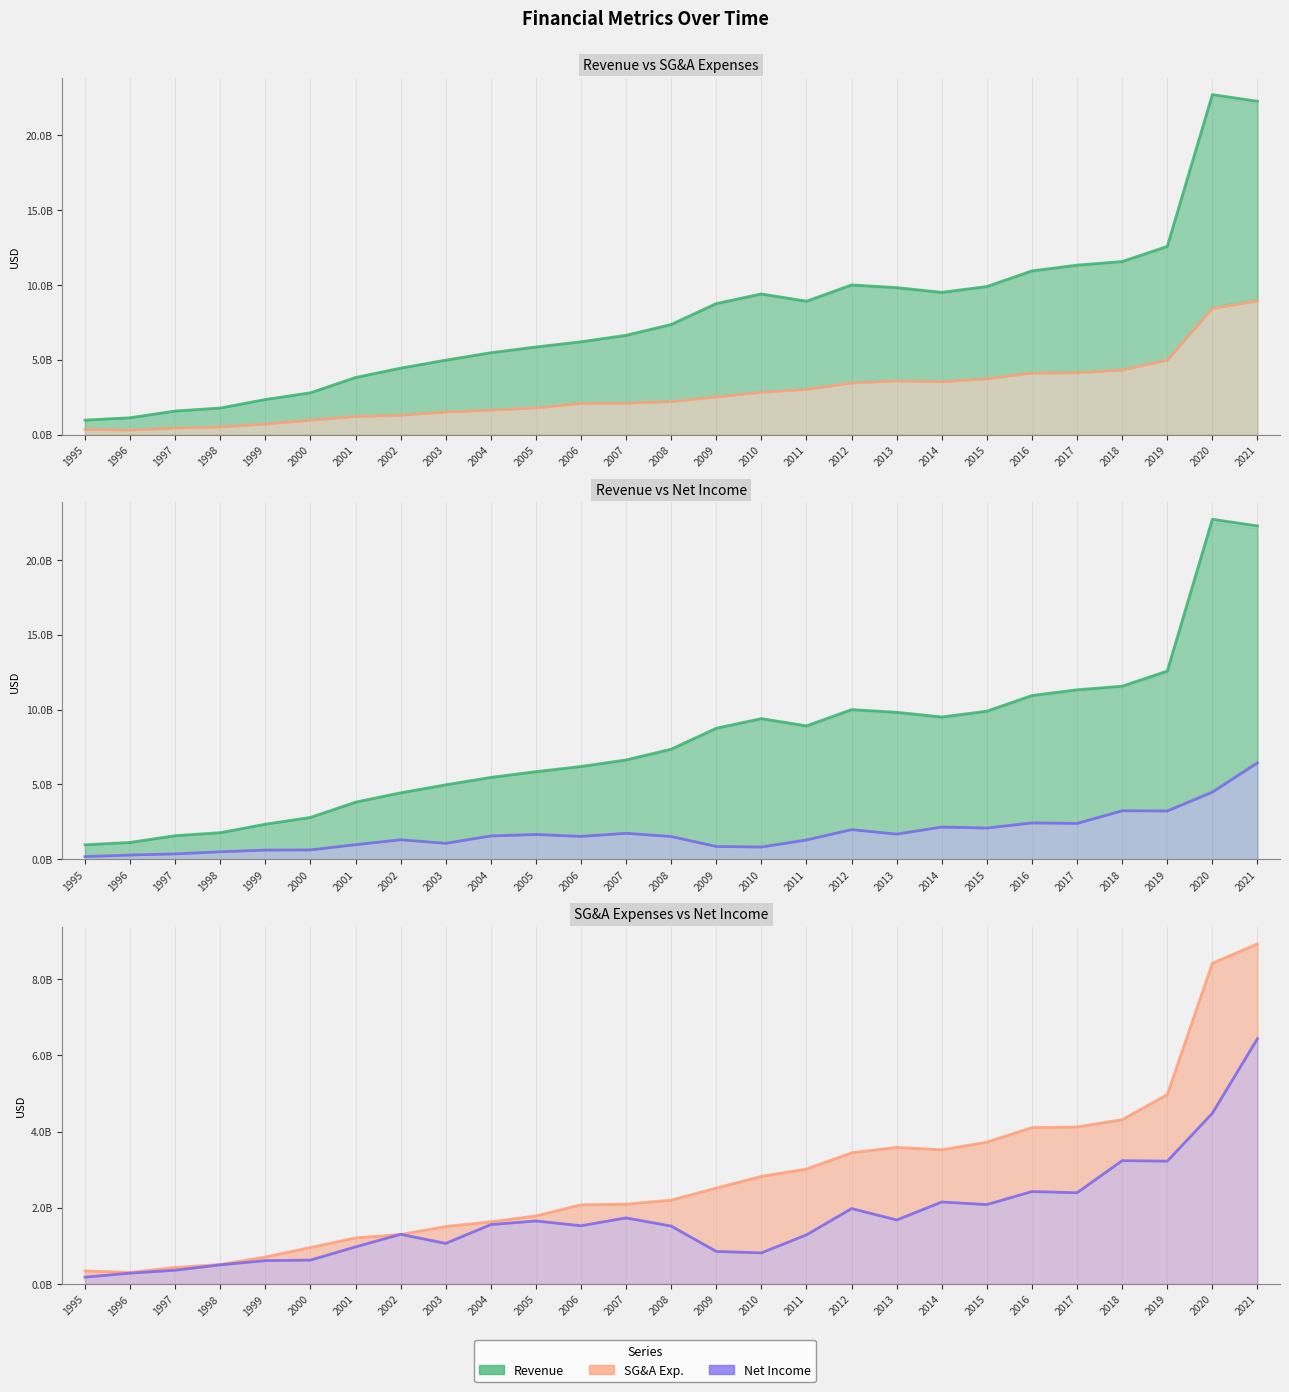

What is the smallest value displayed?

178100000